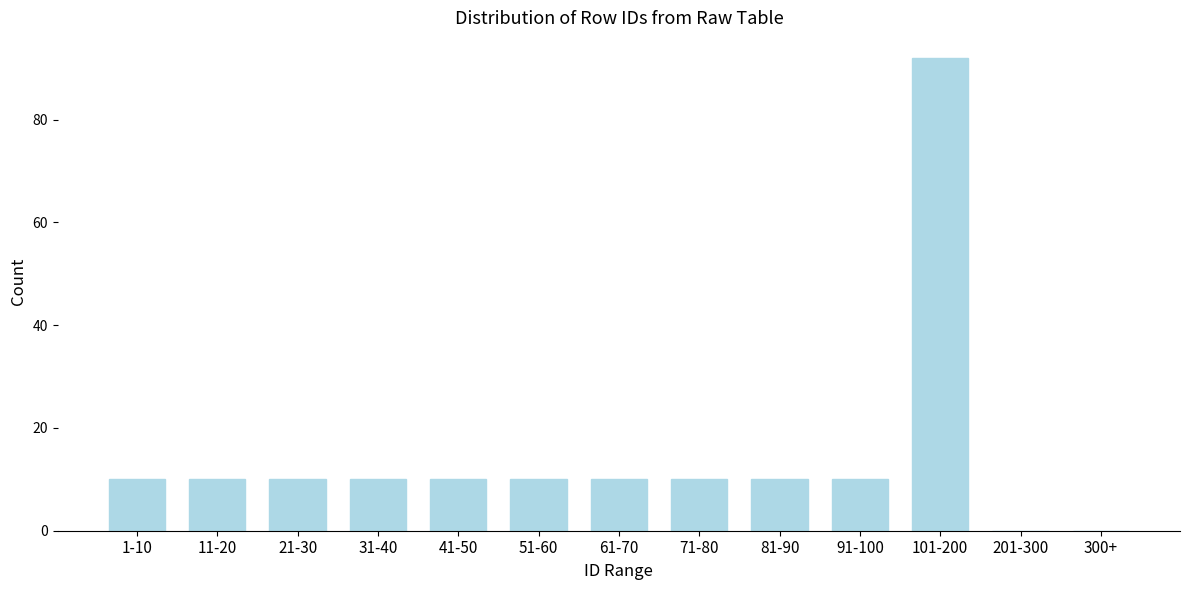

Reading left to right, what are all the values shown in this chart?

1-10=10	11-20=10	21-30=10	31-40=10	41-50=10	51-60=10	61-70=10	71-80=10	81-90=10	91-100=10	101-200=92	201-300=0	300+=0